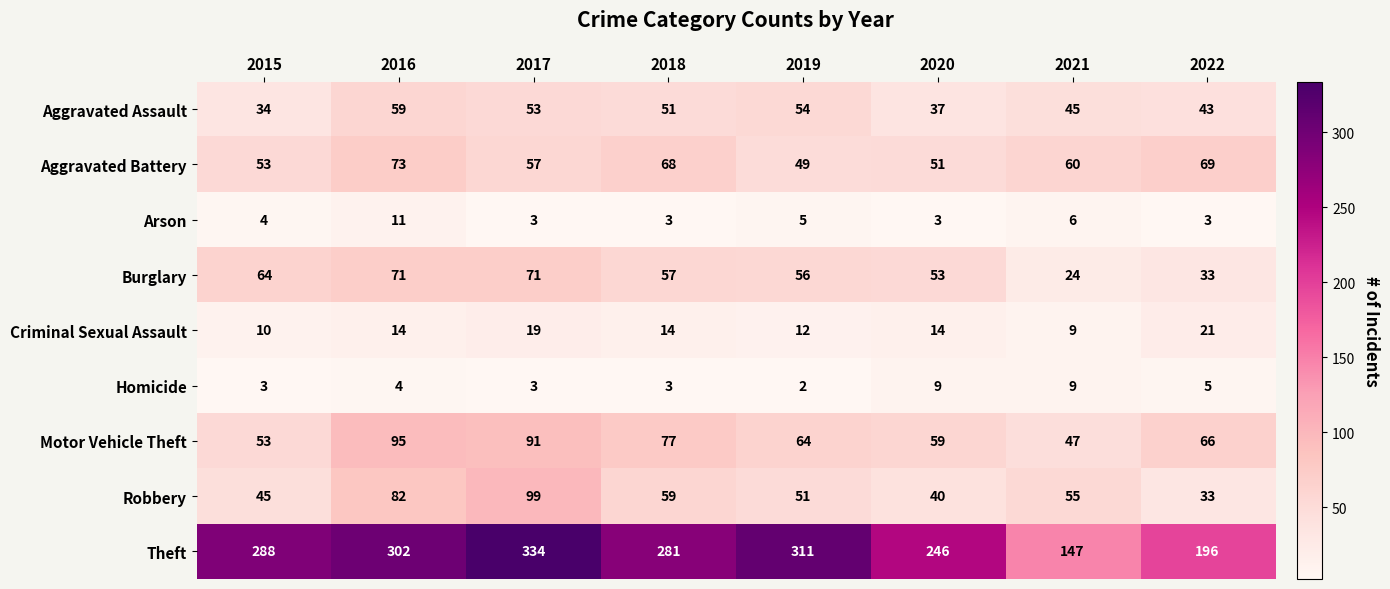

Count the Criminal Sexual Assault values in the range 12 to 19.

5